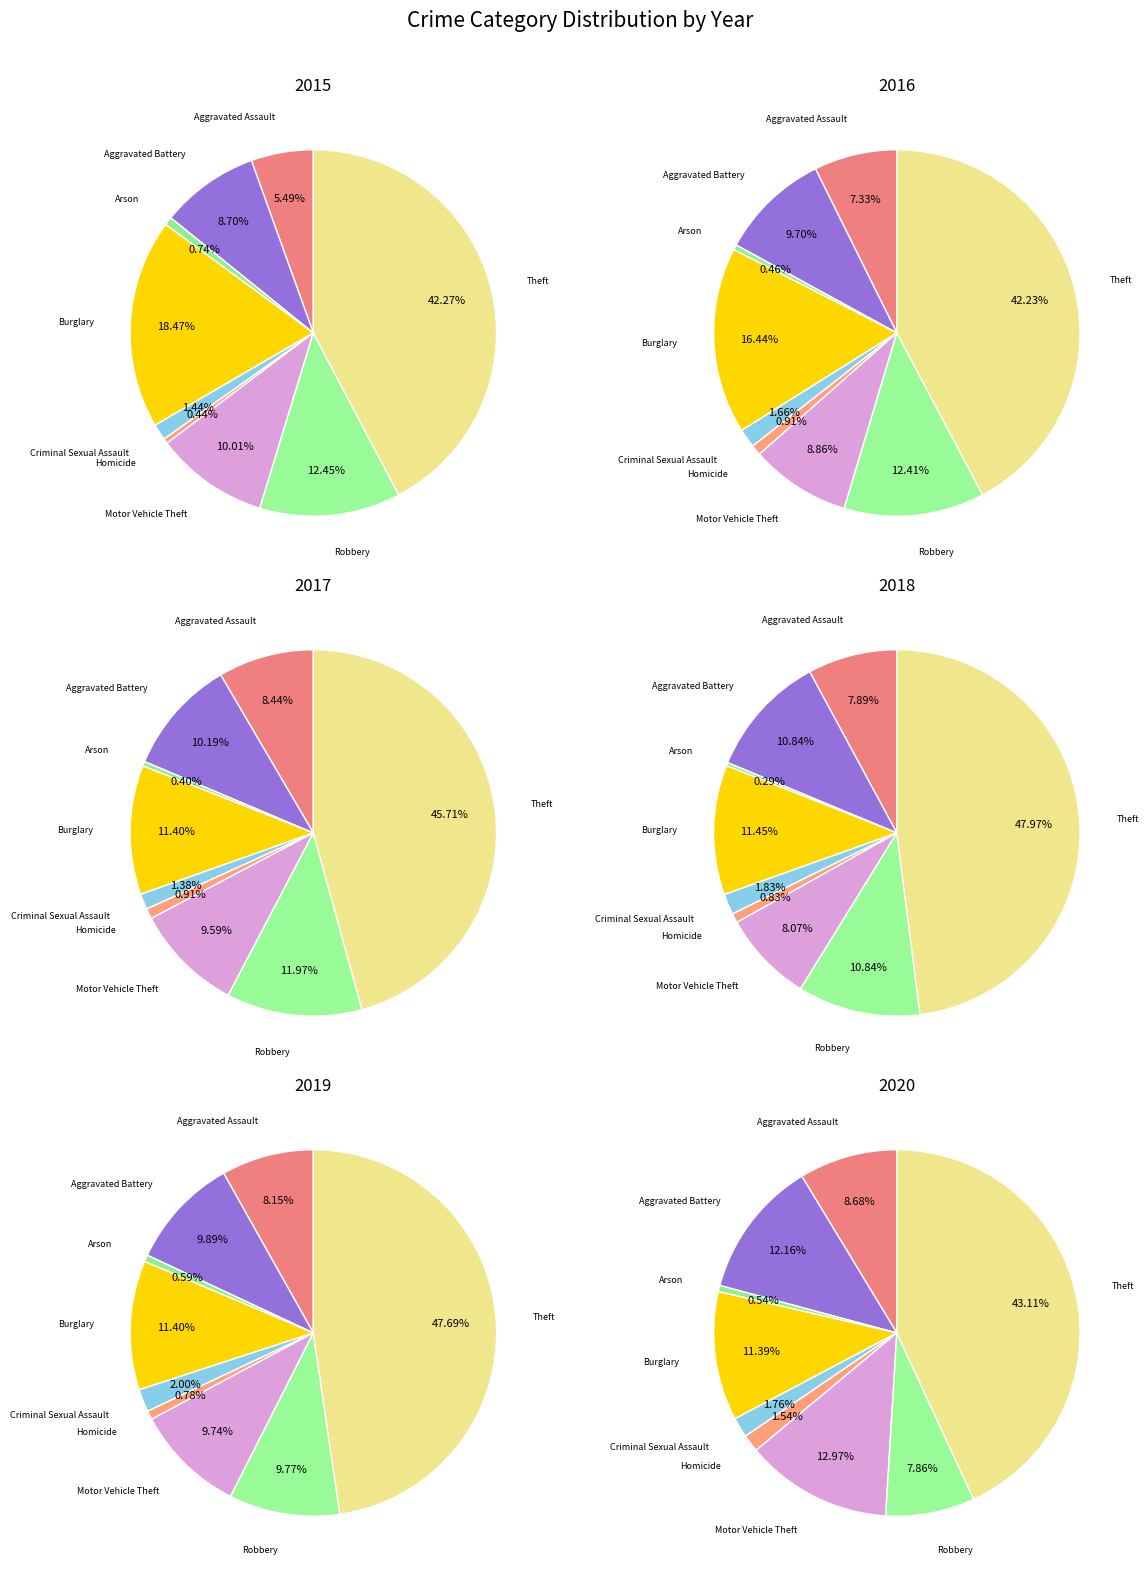

How many slices are in this pie chart?

9